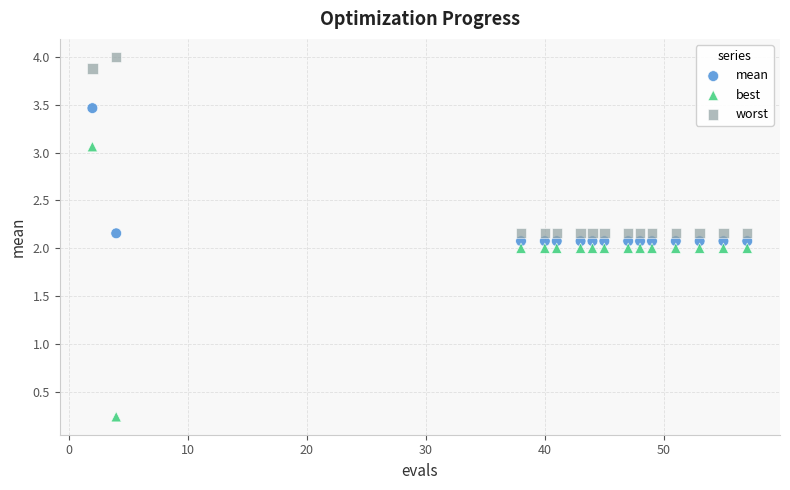

Which series contains the highest Y value?

worst